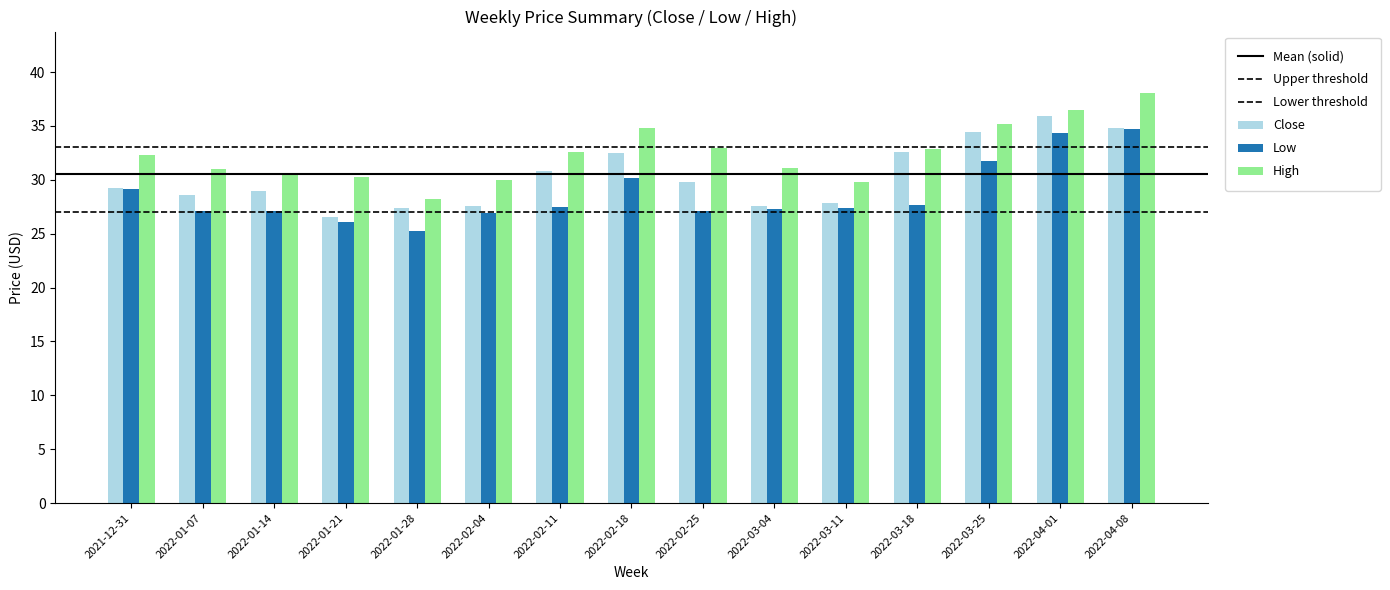

Are the bars horizontal?

No